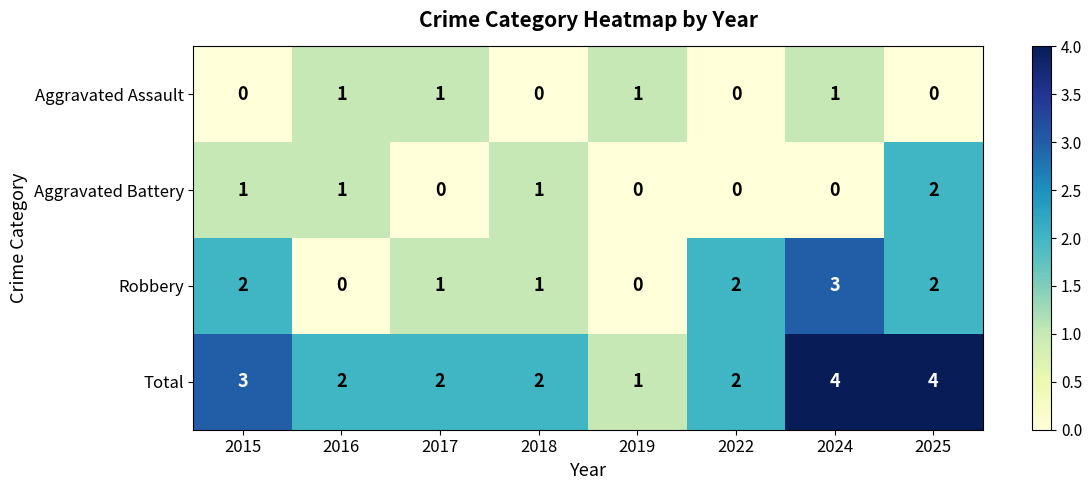

True or false: Aggravated Assault has a value of 1 at 2024.

True